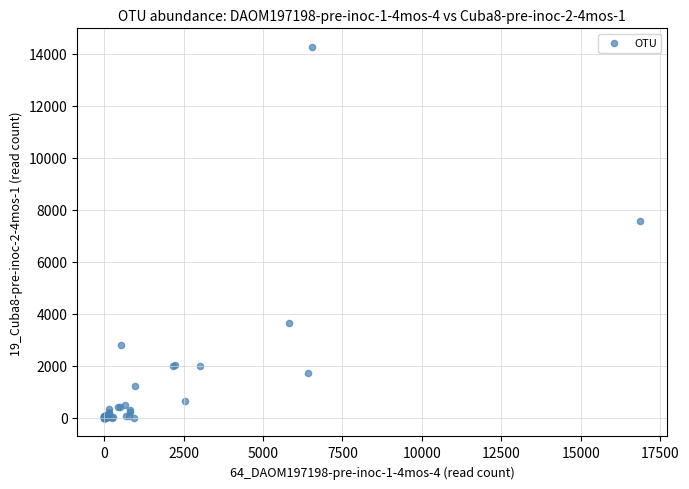

What Y value in the scatter plot is closest to 7130?

7554